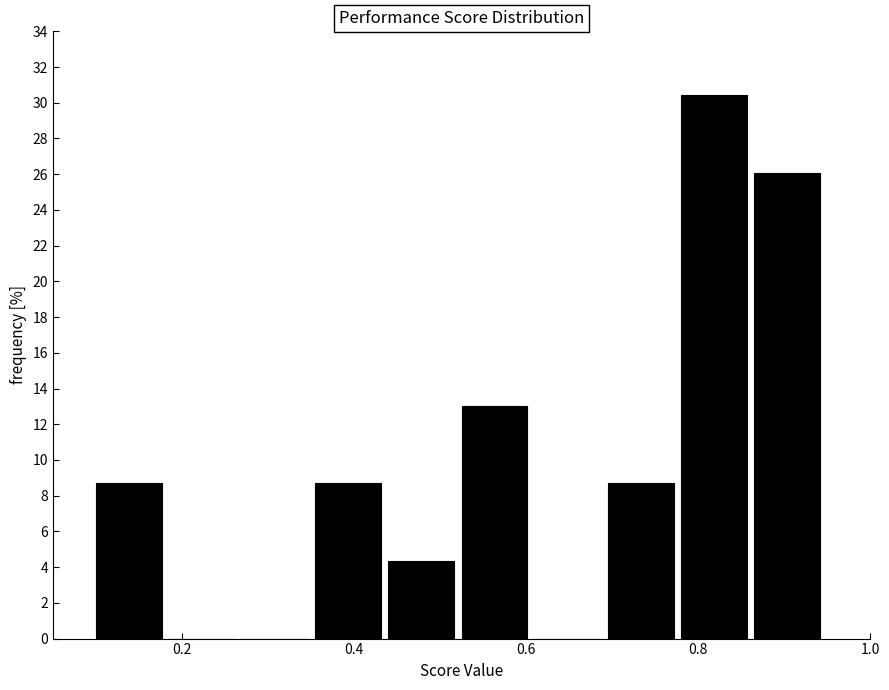

What is the height of the bar covering 0.525 to 0.610 on the x-axis? Neither the bar edges nor the heights are printed on the chart, so give them approximately, as read against the axes.

13.0